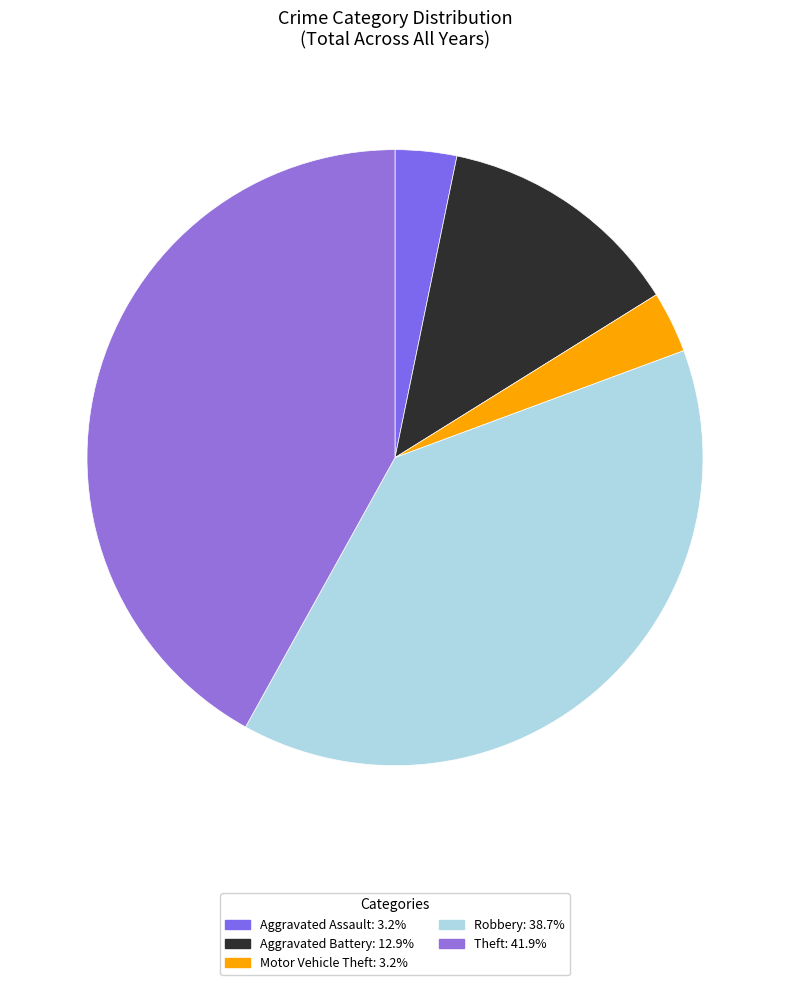

How many slices are in this pie chart?

5